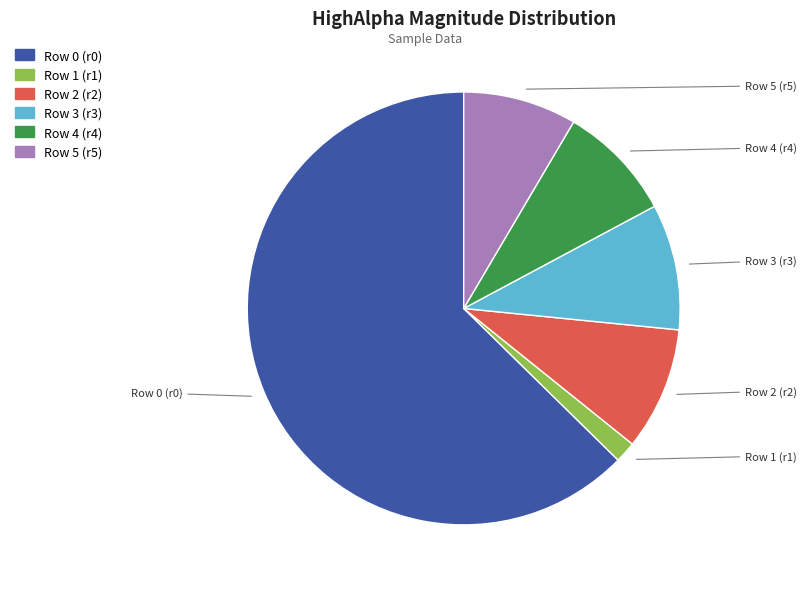

Does any single category account for the majority?

Yes